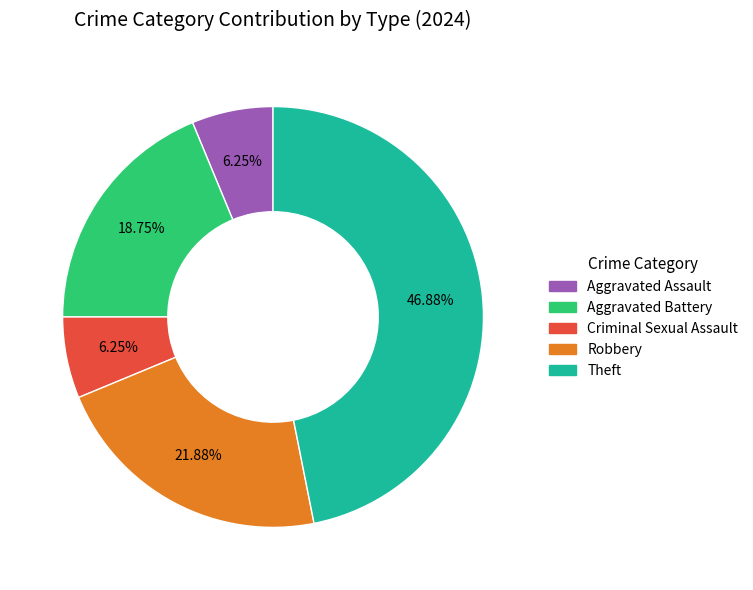

Does any single category account for the majority?

No